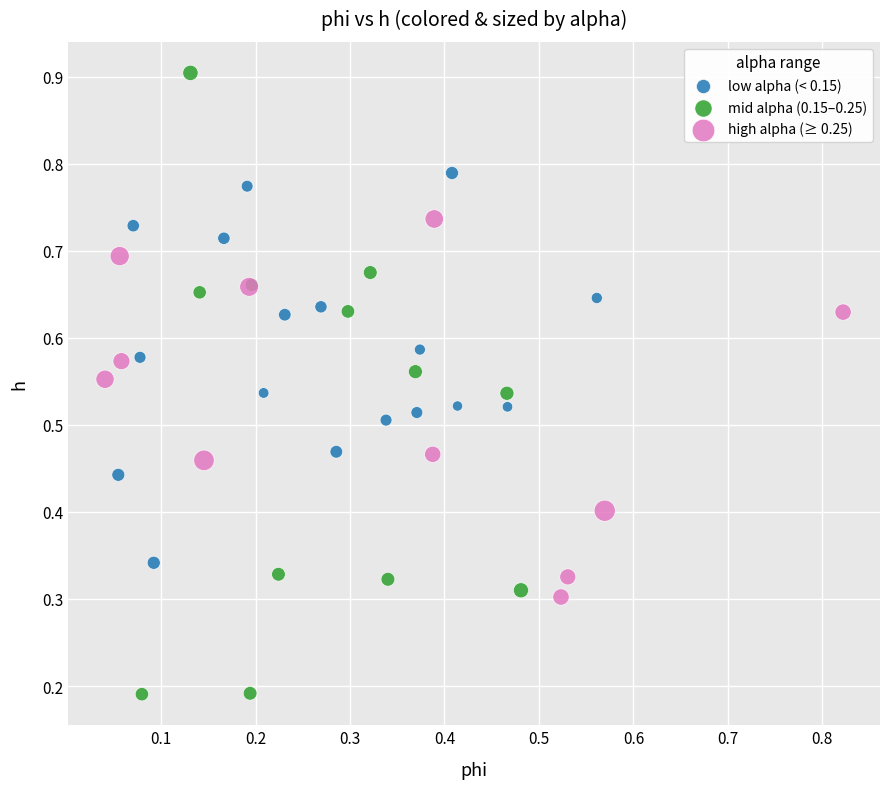

Which series reaches the maximum Y coordinate?

mid alpha (0.15–0.25)